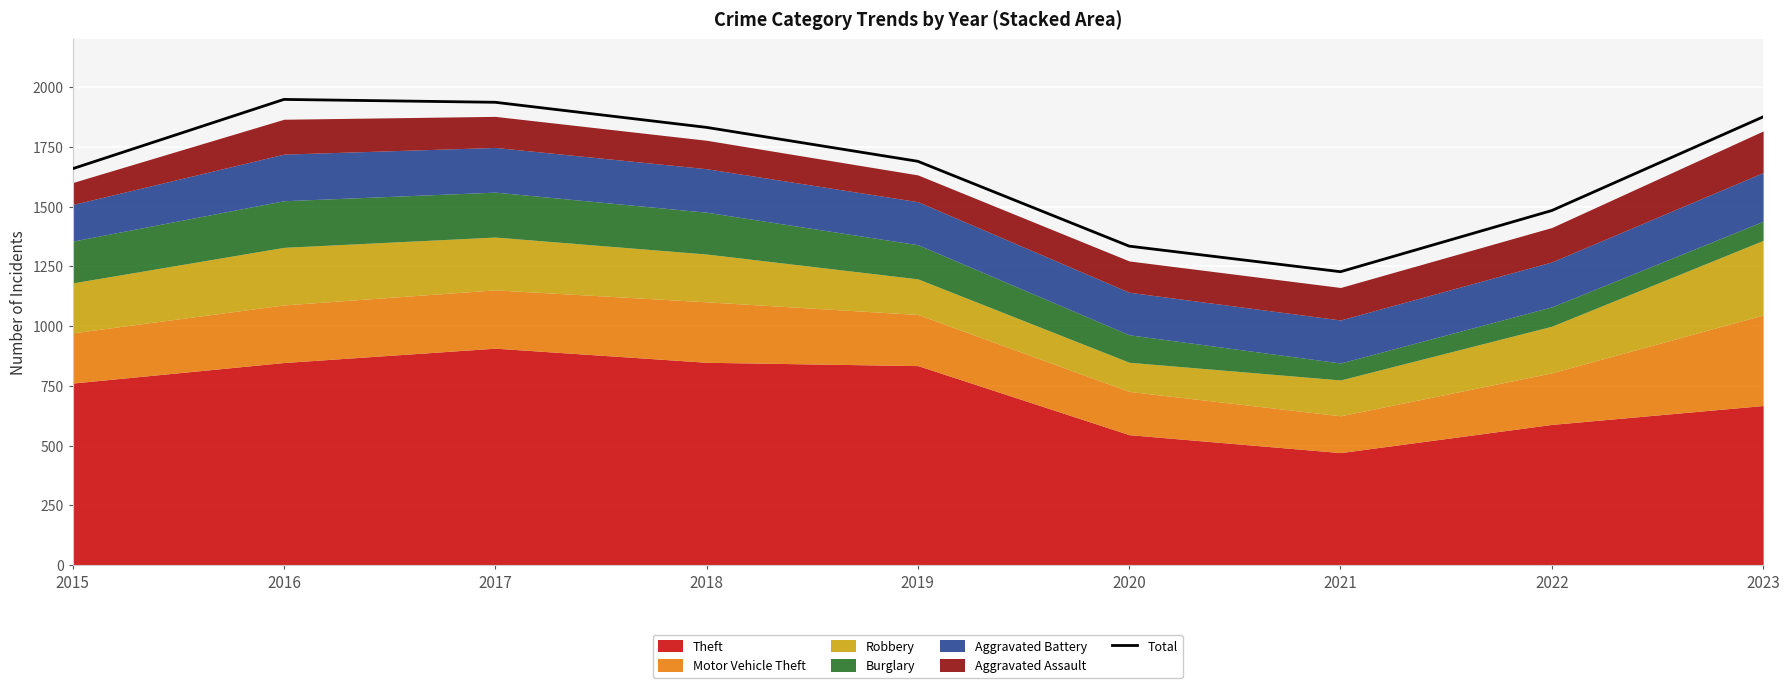

How many data points are less than 1690?

4